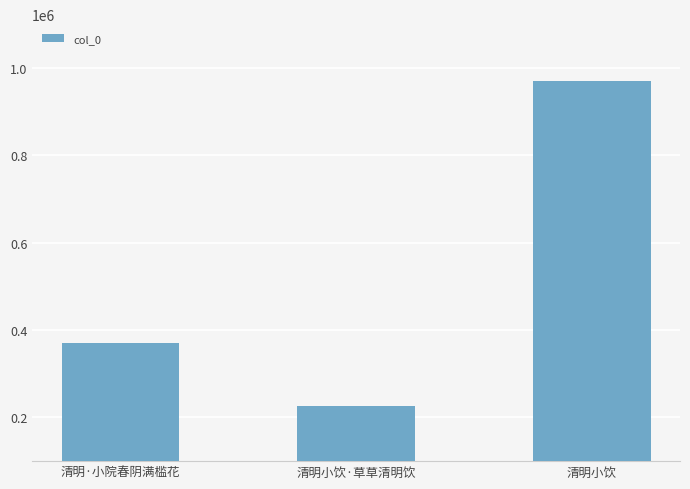

What is the minimum value shown in the chart?

227196